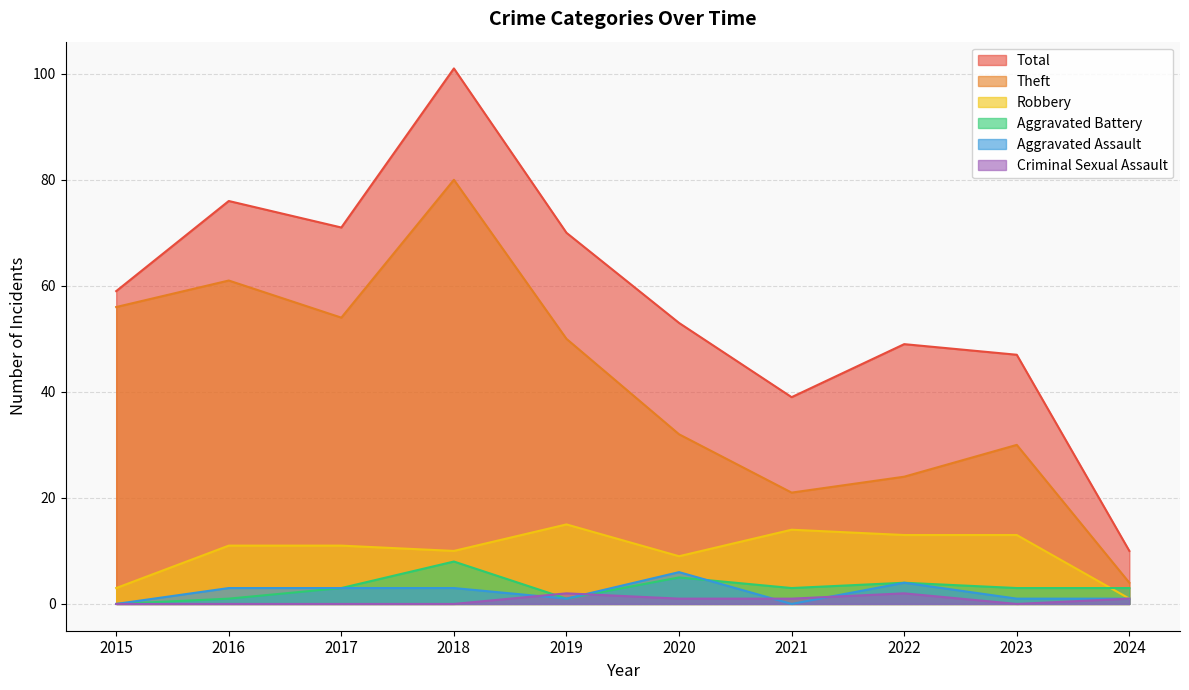

At how many categories does at least one series exceed 36?

9